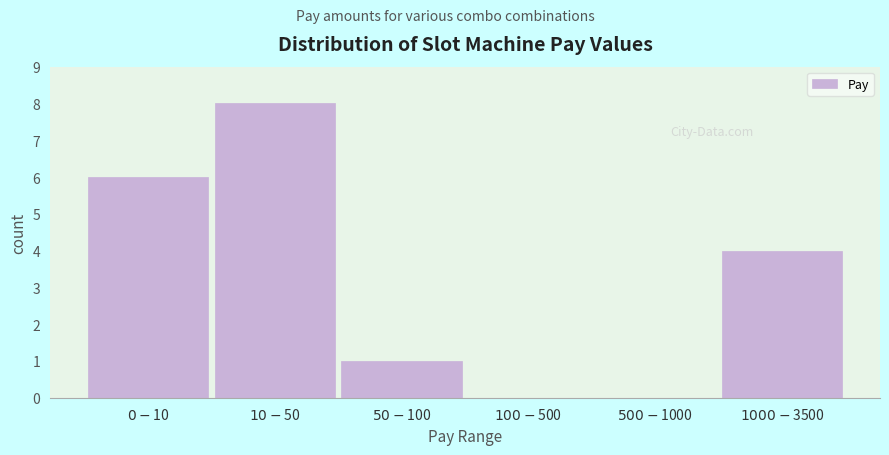

What is the sum of all values?

19